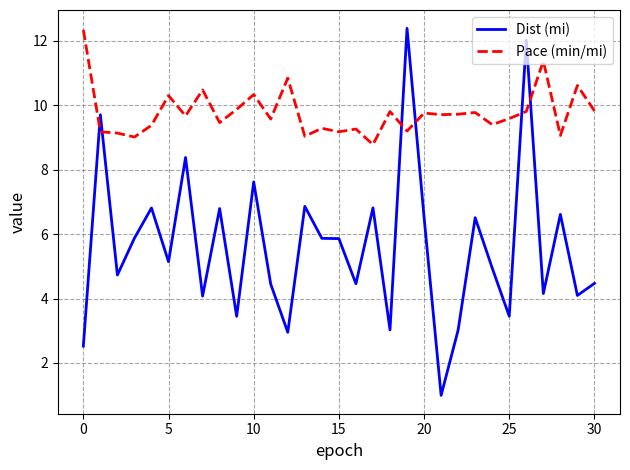

What is the maximum value for Pace (min/mi)?

12.3